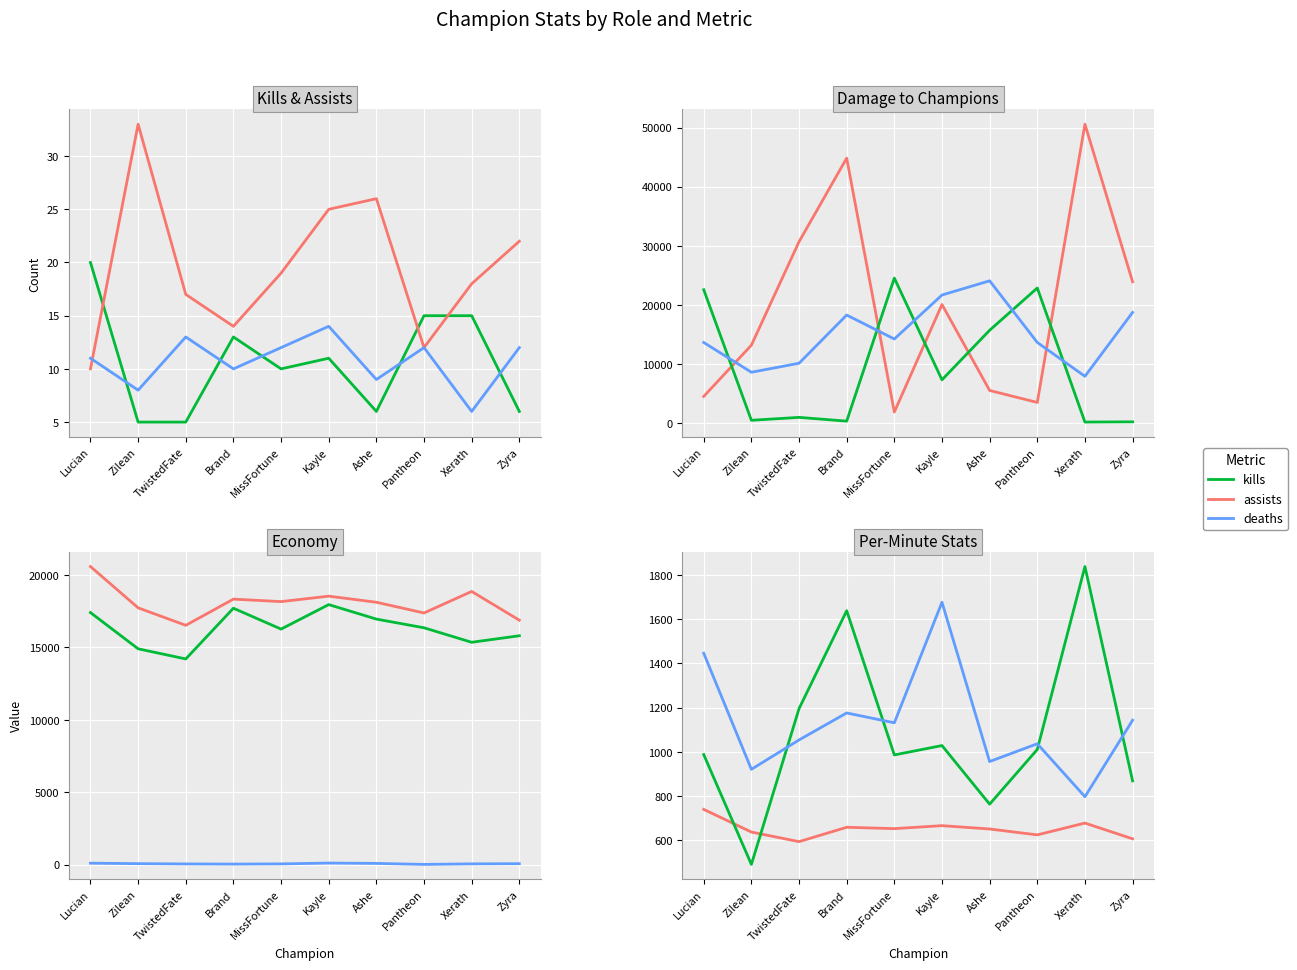

Is it true that deaths equals 12 at MissFortune?

True